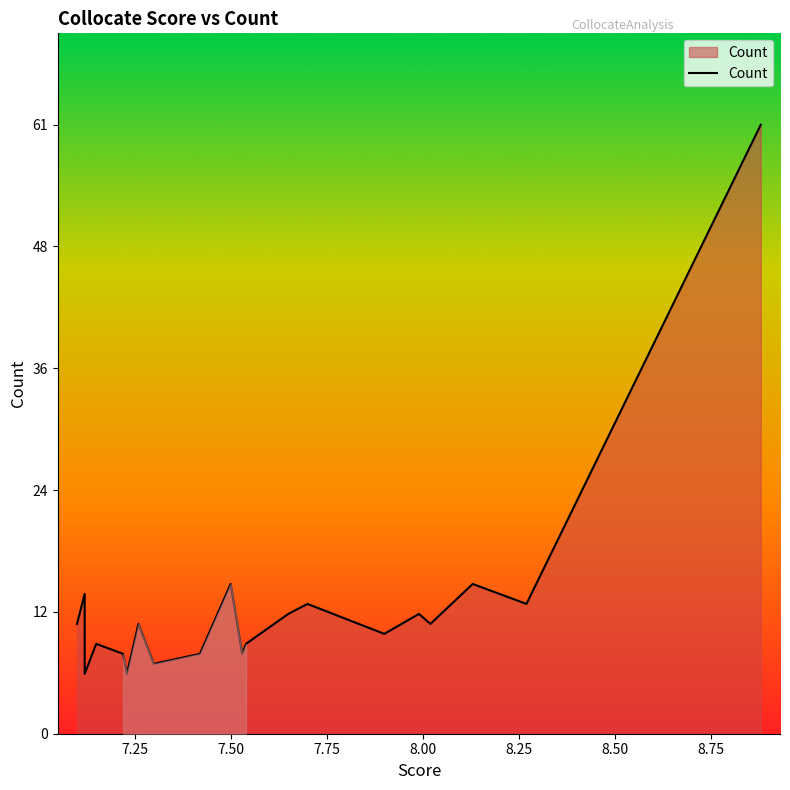

Rank the categories by value from highest to lowest.

8.88, 8.13, 7.5, 7.12, 8.27, 7.7, 7.99, 7.65, 8.02, 7.26, 7.1, 7.9, 7.54, 7.15, 7.53, 7.42, 7.22, 7.3, 7.23, 7.12